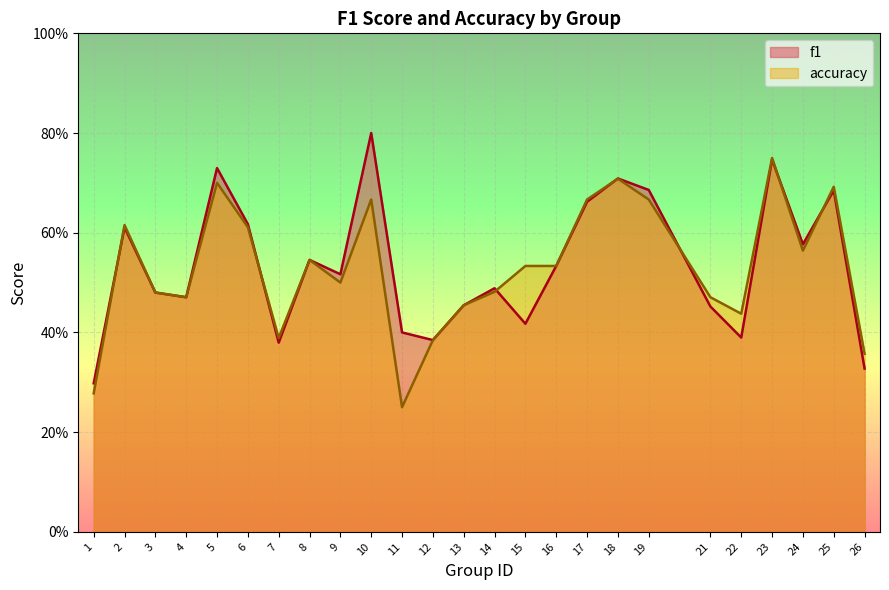

Between which two adjacent categories do accuracy and f1 first intersect?

1 and 2